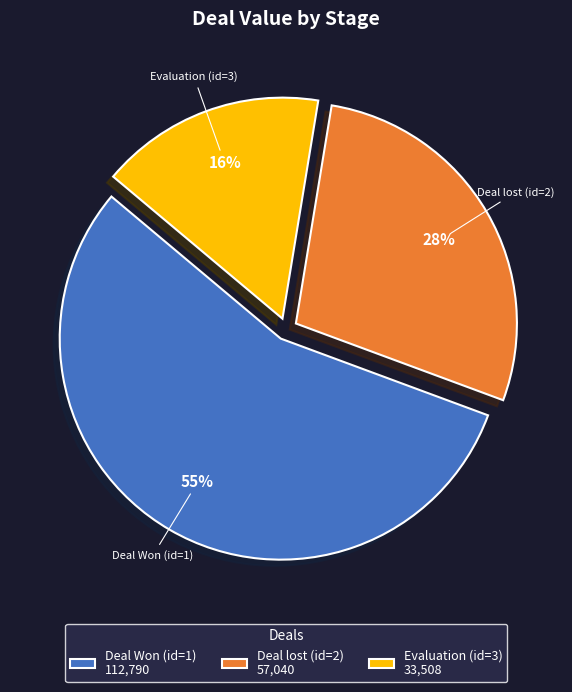

The Deal Won (id=1) slice represents 55% of the pie. True or false?

True